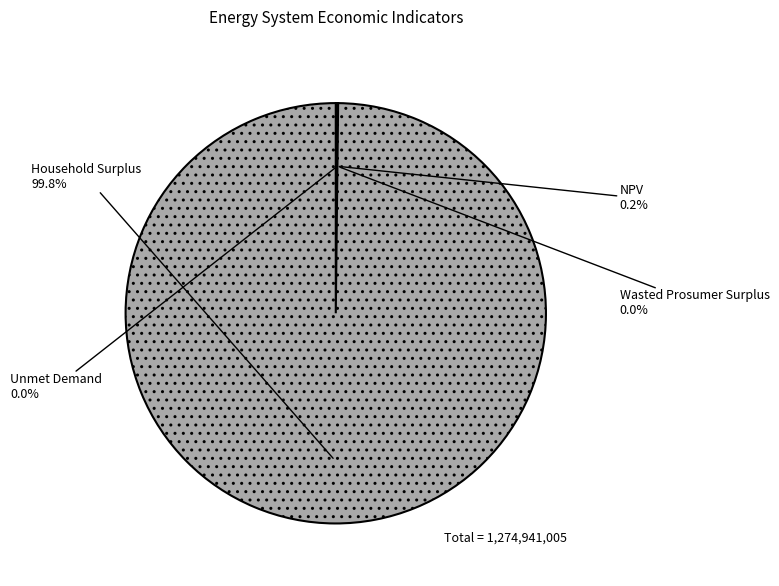

Which slice is the largest?

Household Surplus